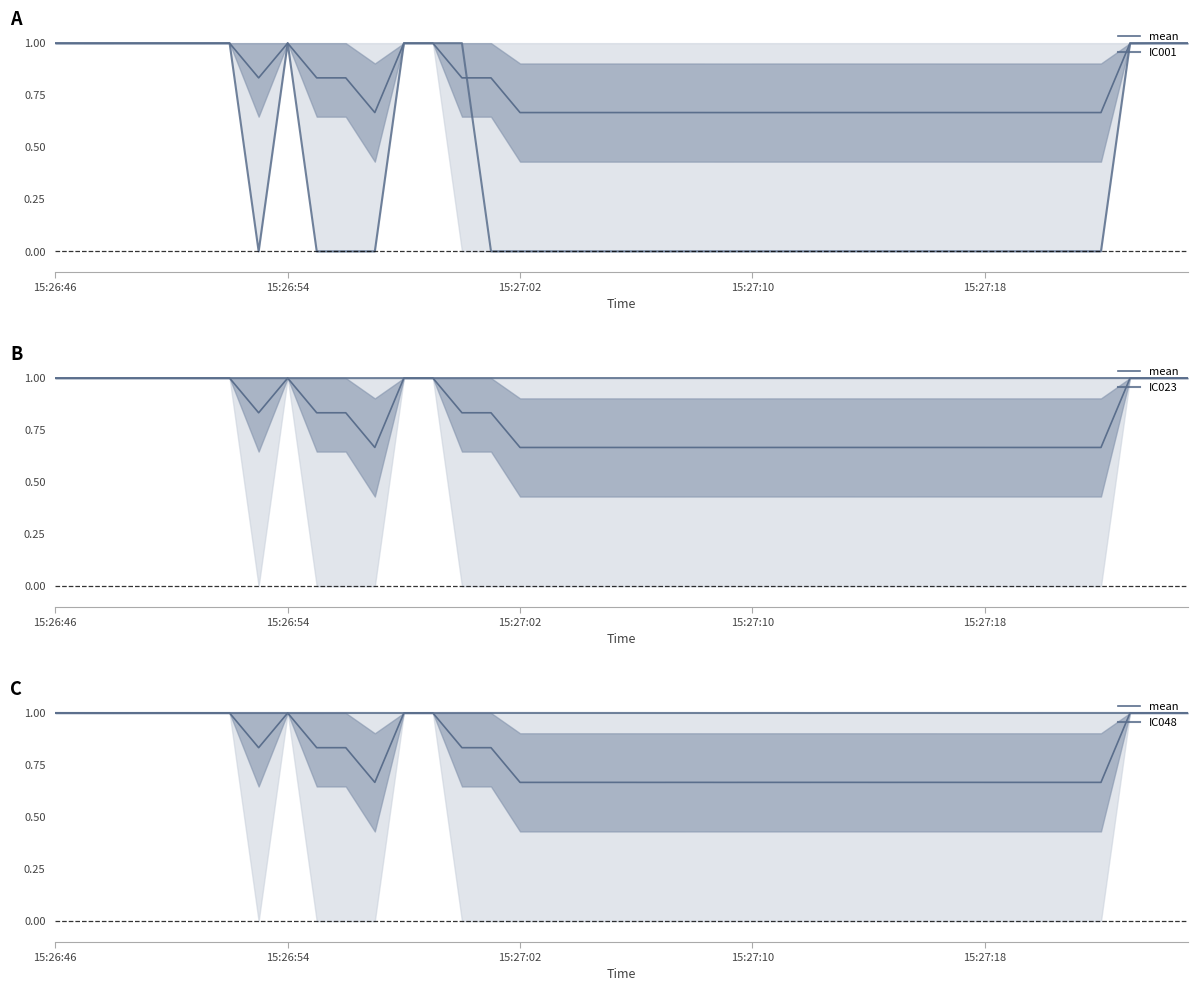

What are all the series names shown in the legend?

mean, IC001, IC023, IC048